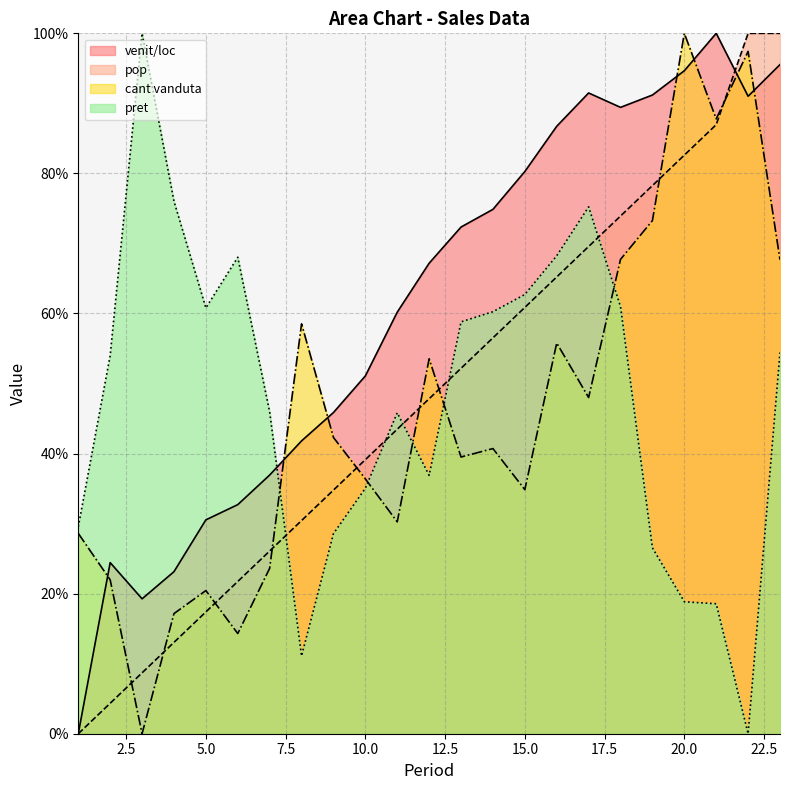

Reading right to left, transcribe all the data shown in this chart.

venit/loc: 95.5	91.0	100.0	94.7	91.2	89.4	91.5	86.7	80.3	74.9	72.3	67.2	60.2	51.1	45.9	41.8	36.9	32.7	30.5	23.1	19.3	24.4	0.0
pop: 100.0	100.0	87.0	82.6	78.3	73.9	69.6	65.2	60.9	56.5	52.2	47.8	43.5	39.1	34.8	30.4	26.1	21.7	17.4	13.0	8.7	4.3	0.0
cant vanduta: 67.7	97.4	87.8	100.0	73.3	67.7	48.0	55.8	34.8	40.7	39.5	53.5	30.2	36.4	42.3	58.5	23.6	14.3	20.4	17.2	0.0	22.0	28.6
pret: 54.4	0.0	18.6	18.8	26.5	61.0	75.2	68.2	62.7	60.3	58.8	36.9	45.8	35.0	28.6	11.1	45.9	68.0	60.8	76.0	100.0	54.0	29.5